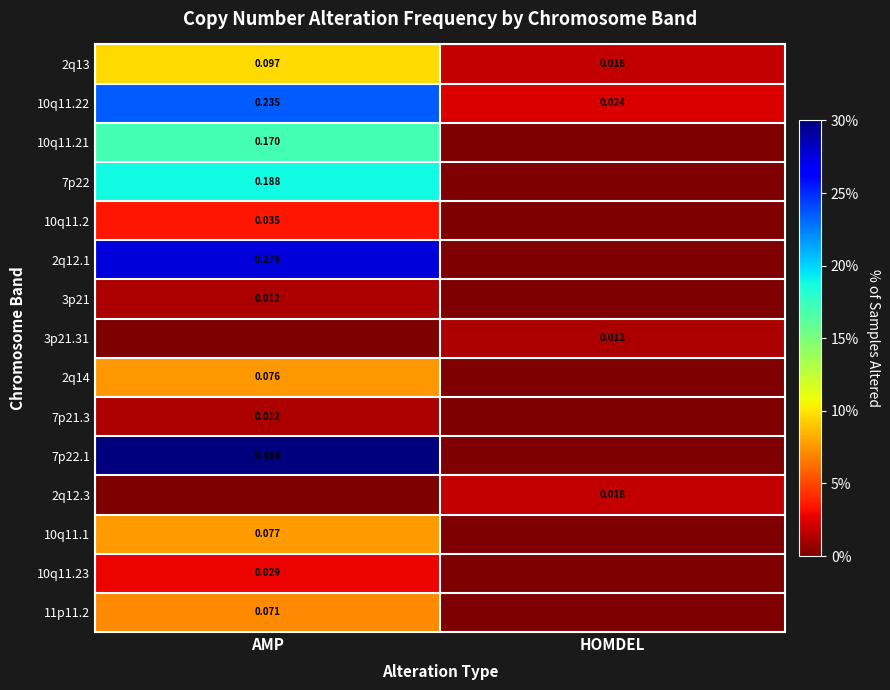

Is it true that 2q14 equals 0.1 at AMP?

True